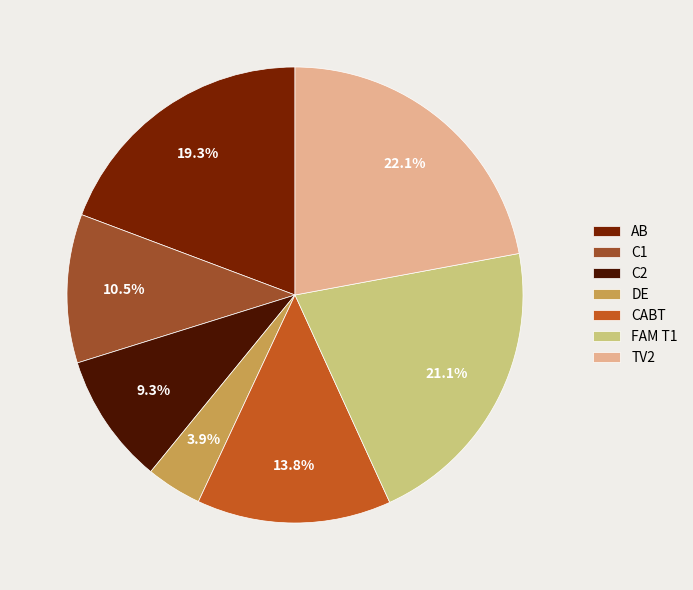

The CABT slice represents 27% of the pie. True or false?

False